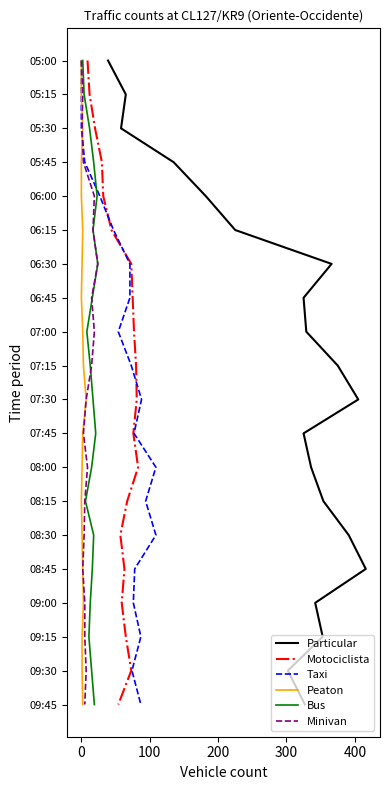

Does the chart display data point markers on the line(s)?

No